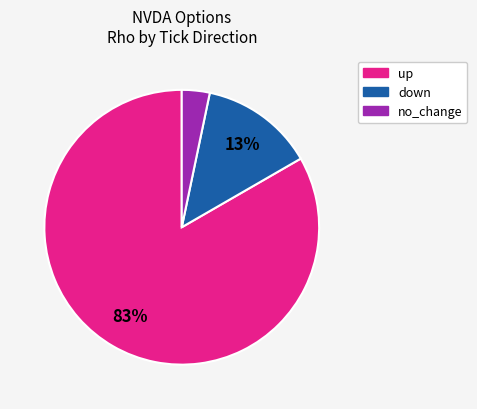

Do up and no_change together represent more than half of the pie?

Yes